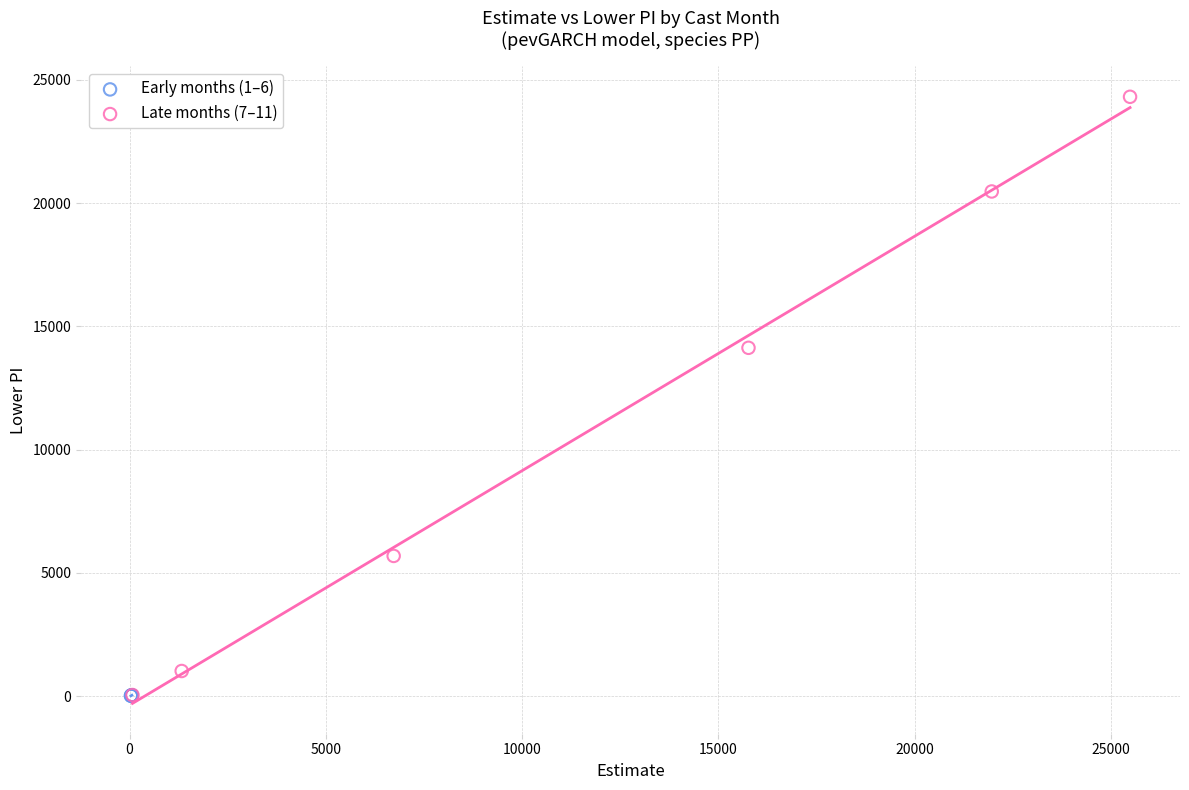

Which series contains the highest Y value?

Late months (7–11)